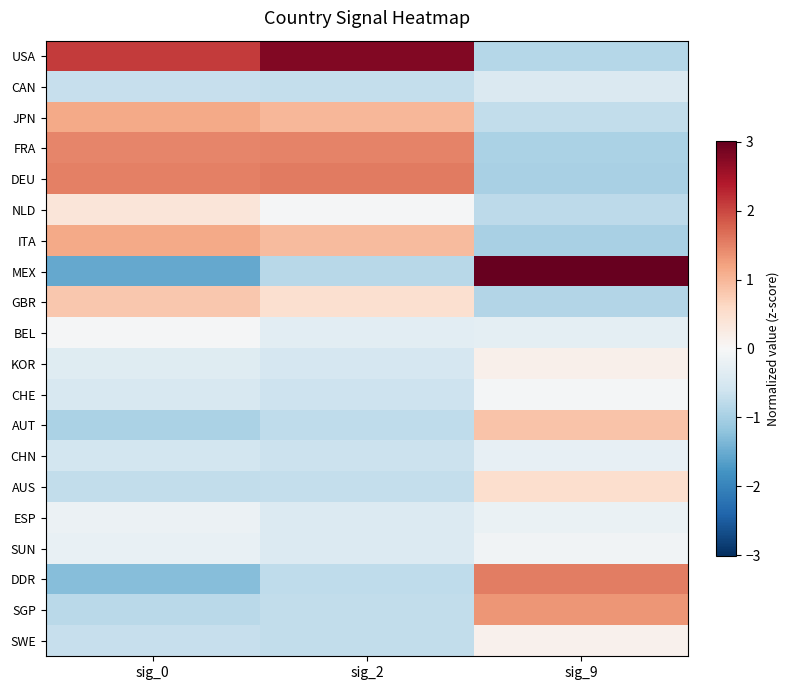

Which series has the largest range (max minus min)?

MEX